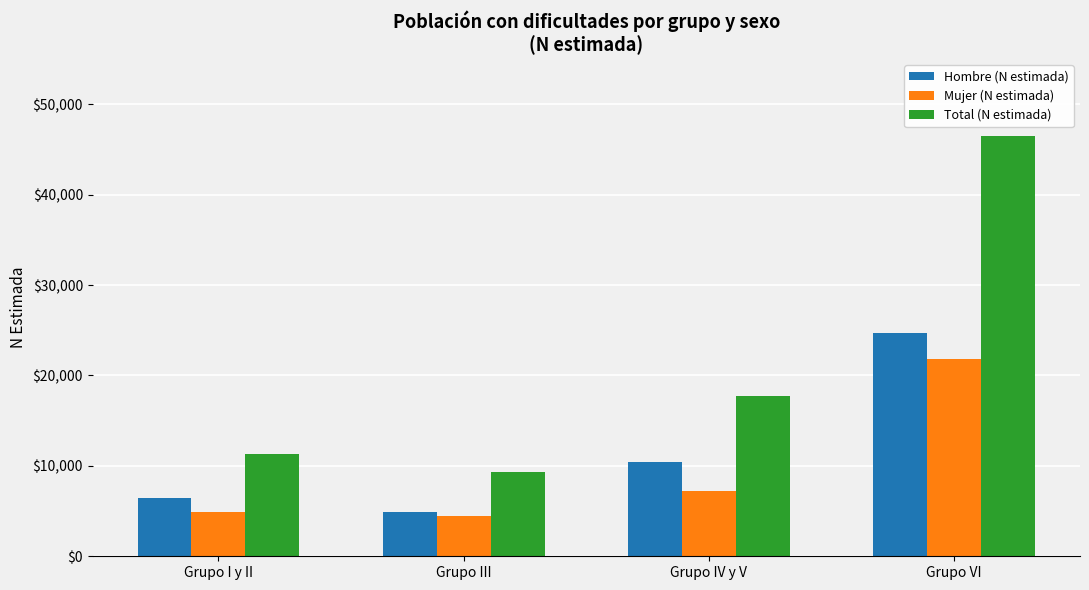

Rank the categories by Hombre (N estimada) value from lowest to highest.

Grupo III, Grupo I y II, Grupo IV y V, Grupo VI